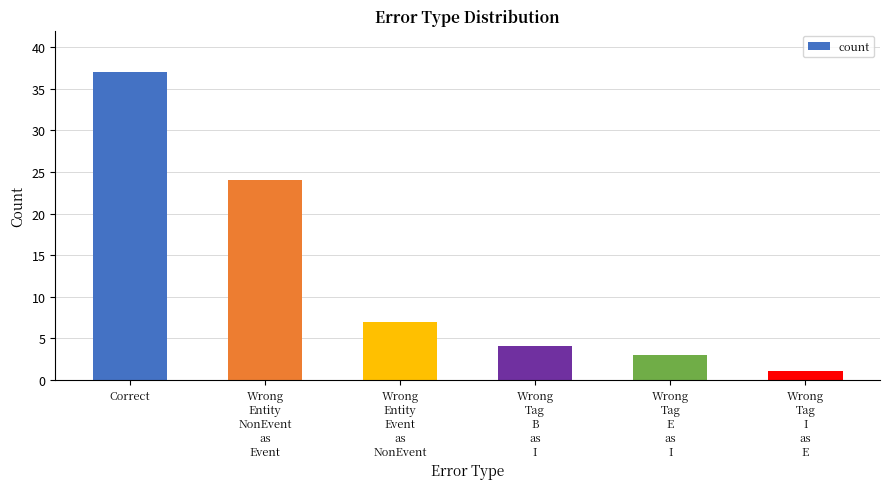

How many distinct data groups are displayed?

1